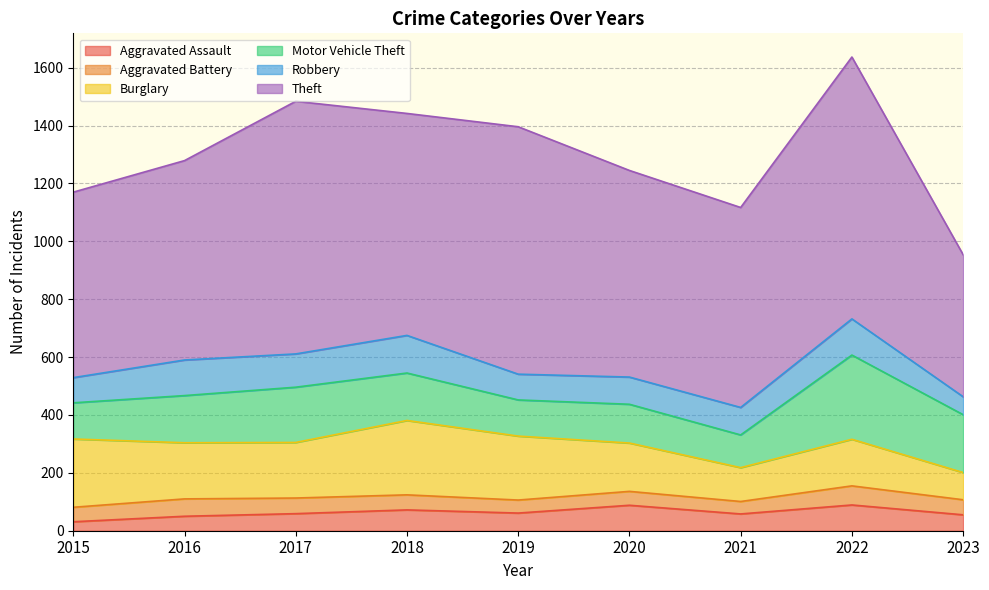

True or false: Burglary has more than 2 points higher than both neighbors.

False